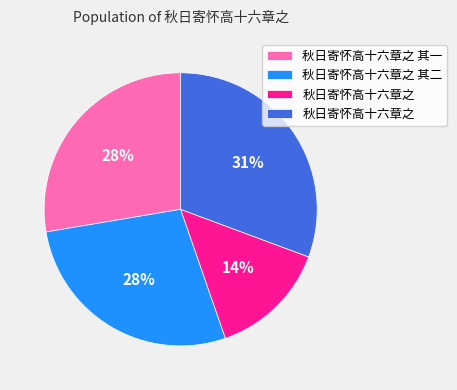

Does any single category account for the majority?

No